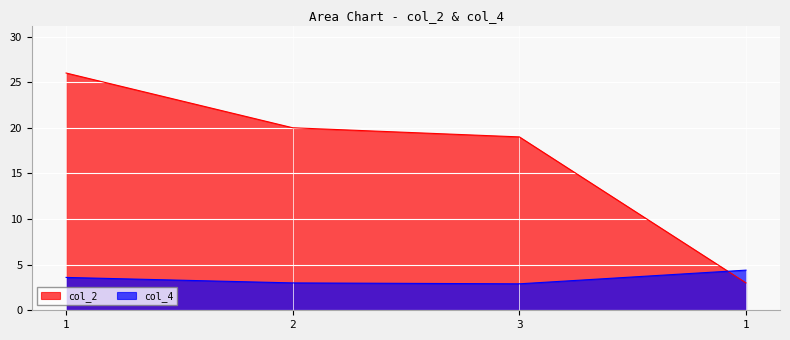

At which category does col_4 reach its first local valley?

3